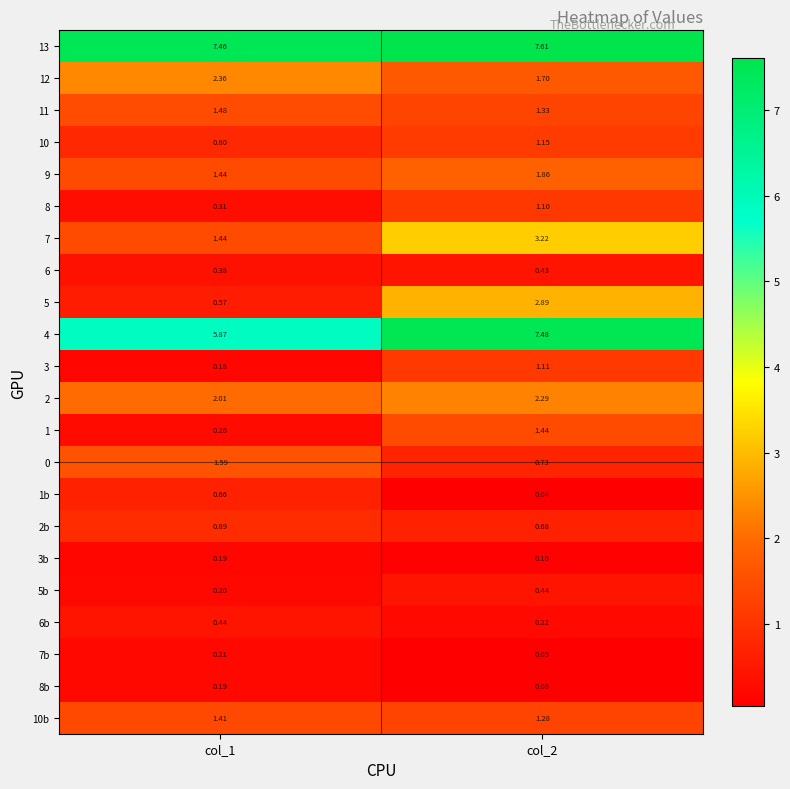

Is the value of 0 at col_2 greater than the value of 11 at col_1?

No